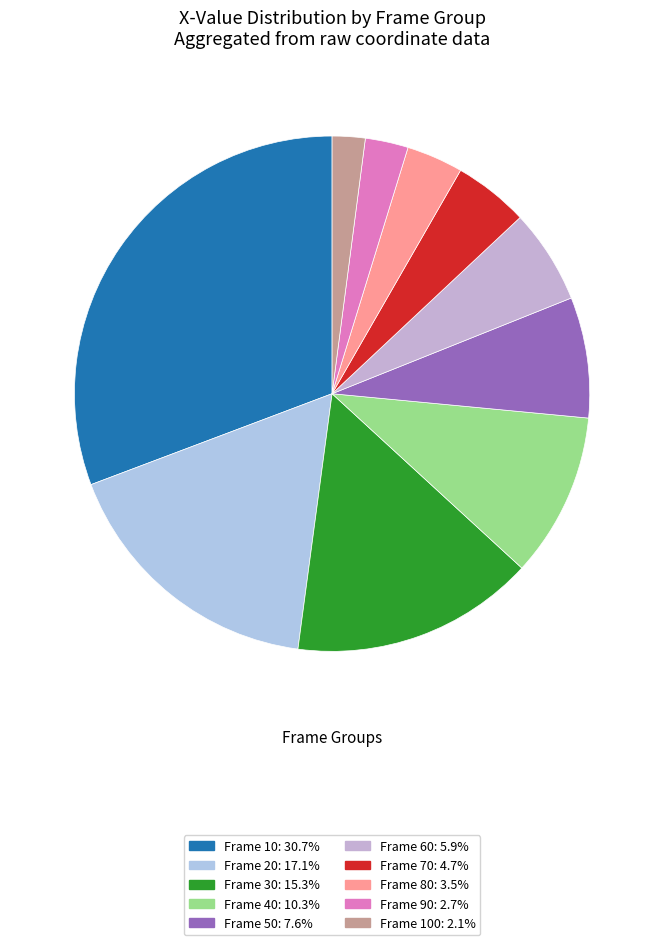

Which category has the biggest portion of the pie?

10